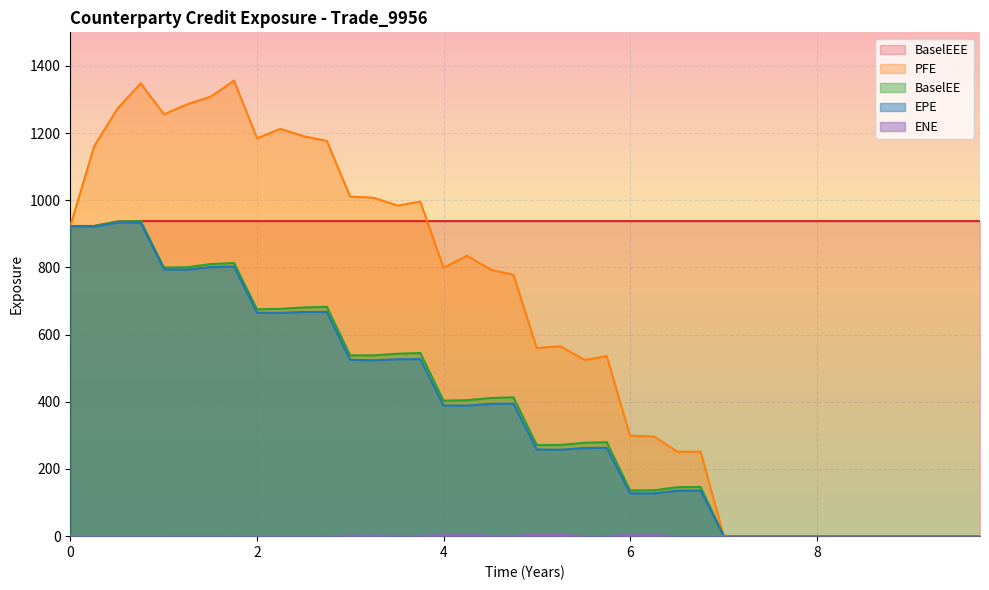

At which category does PFE reach its first local peak?

0.754787